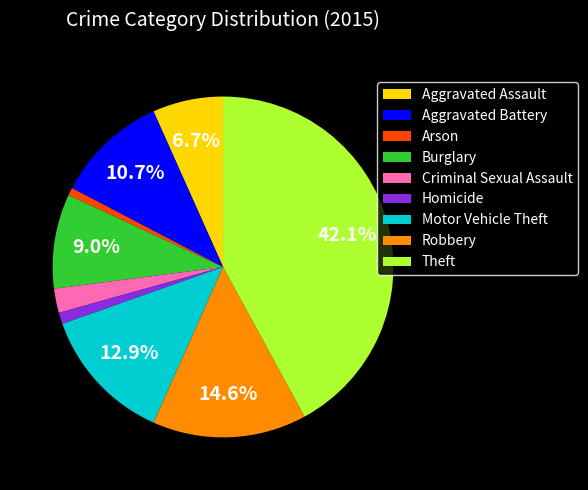

Which category has the biggest portion of the pie?

Theft